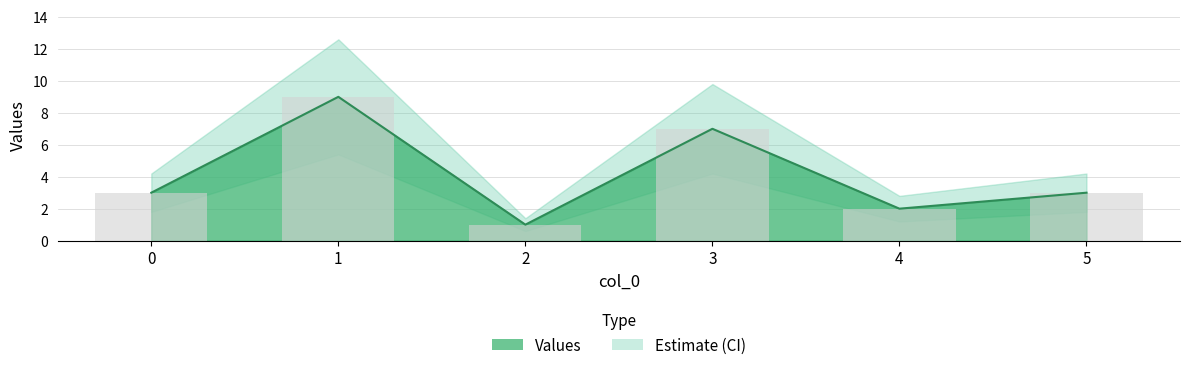

Rank the categories by value from highest to lowest.

1, 3, 0, 5, 4, 2